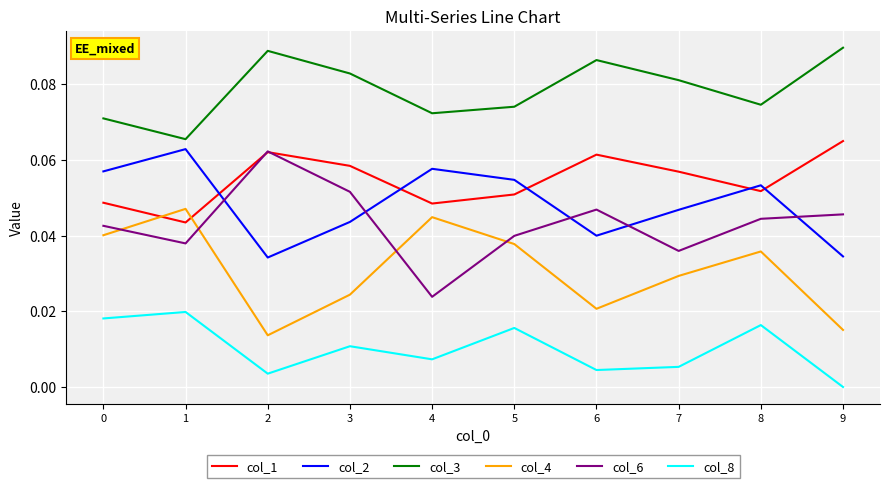

Which series has the largest total across all categories?

col_3